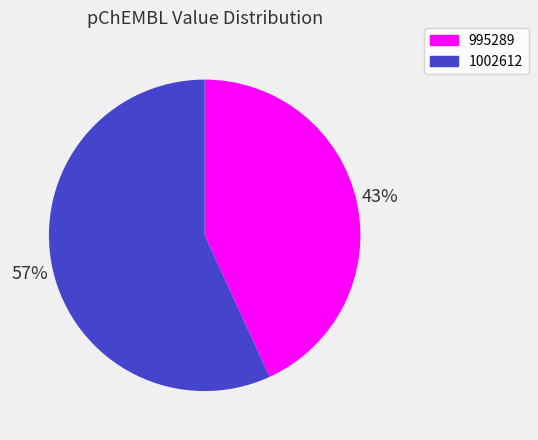

What percentage is the 1002612 slice, to the nearest percent?

57%